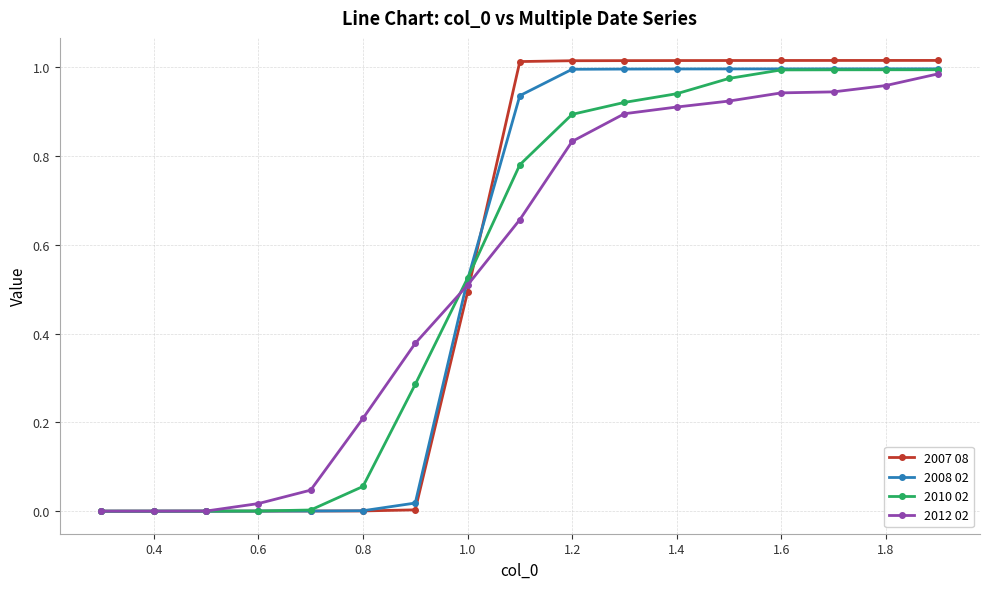

Which series has the widest spread of values?

2007 08